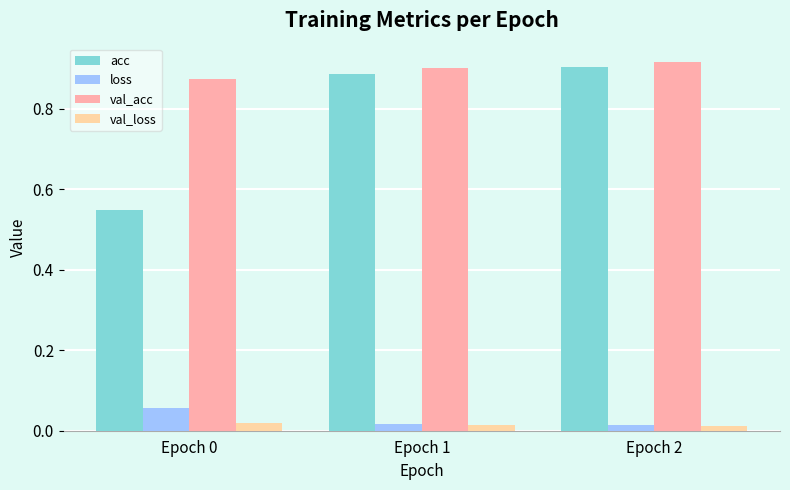

Between Epoch 0 and Epoch 2, which series saw the biggest shift?

acc